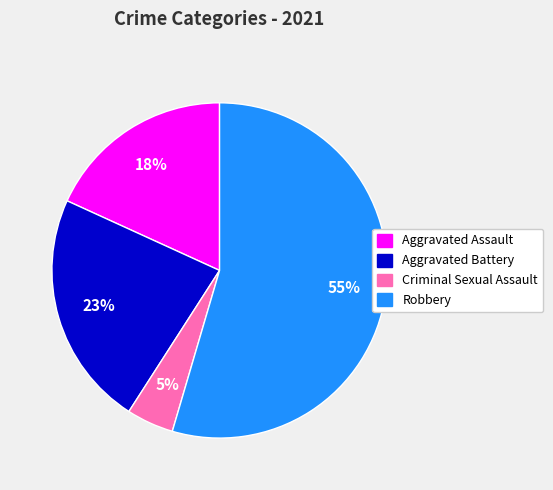

To the nearest percent, what is the difference between the largest and smallest slice percentages?

50%